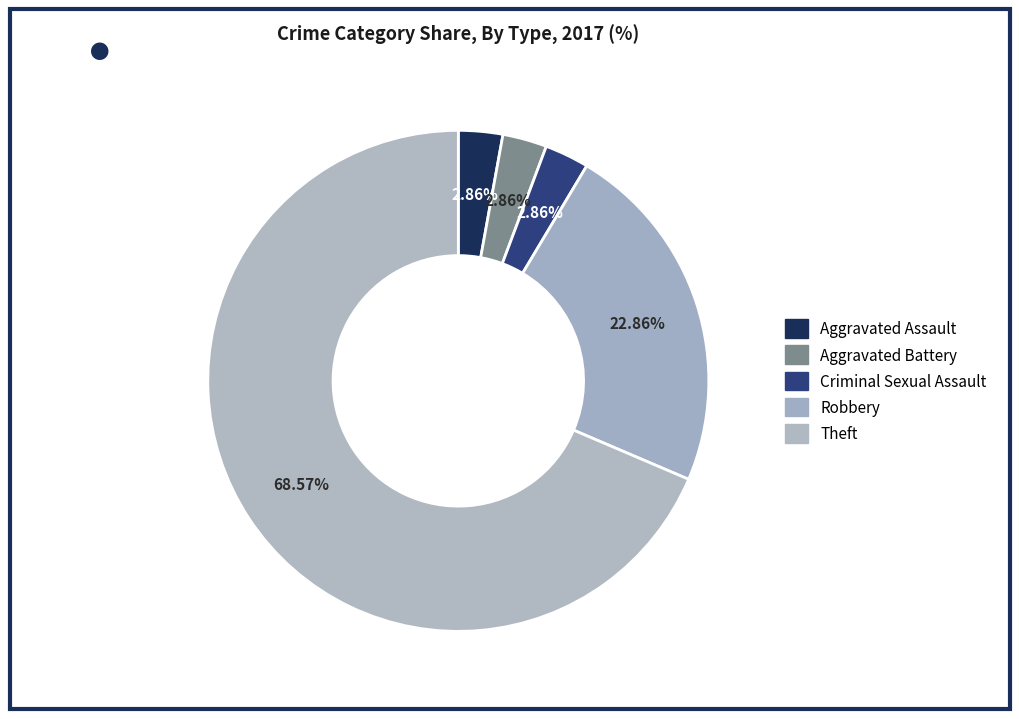

Count the number of slices in the pie.

5